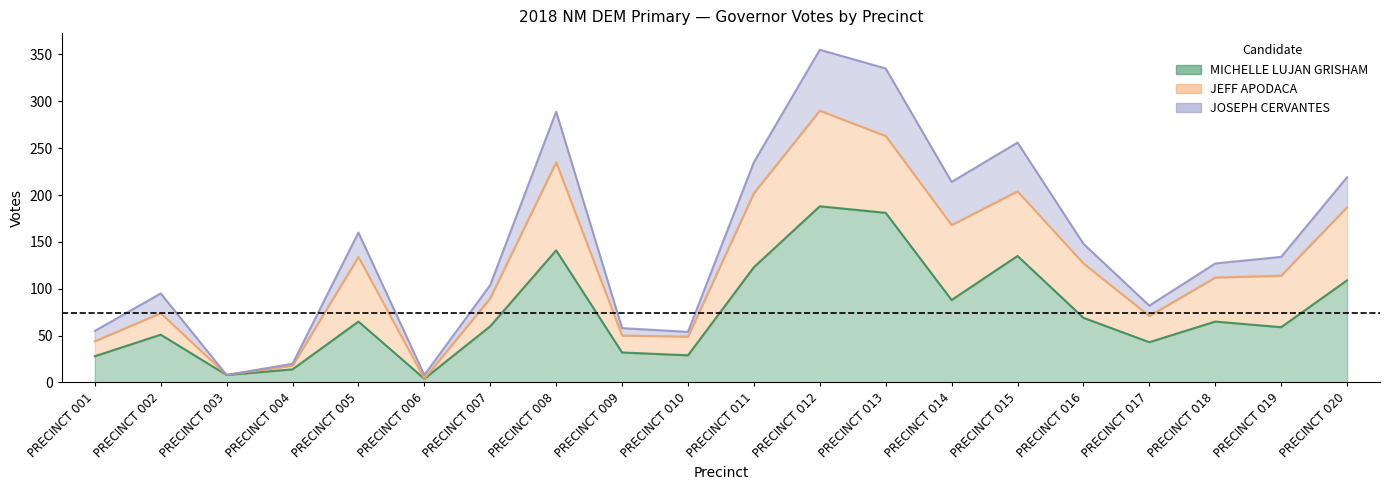

Rank the series by their average value, from highest to lowest.

MICHELLE LUJAN GRISHAM, JEFF APODACA, JOSEPH CERVANTES